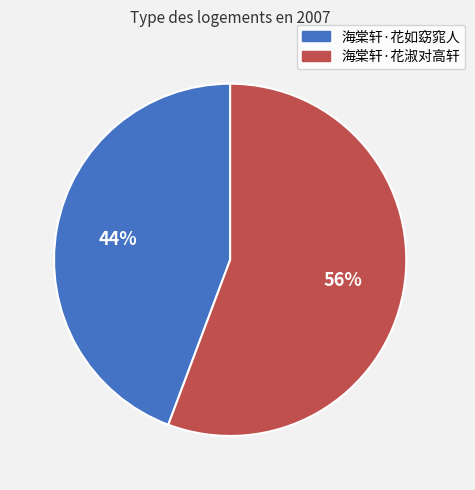

The 海棠轩·花如窈窕人 slice represents 37% of the pie. True or false?

False